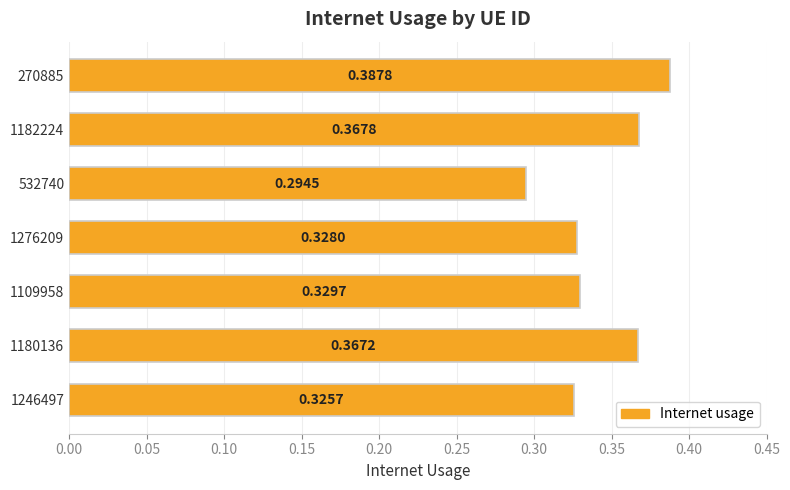

Which has a higher value, 1180136 or 1109958?

1180136